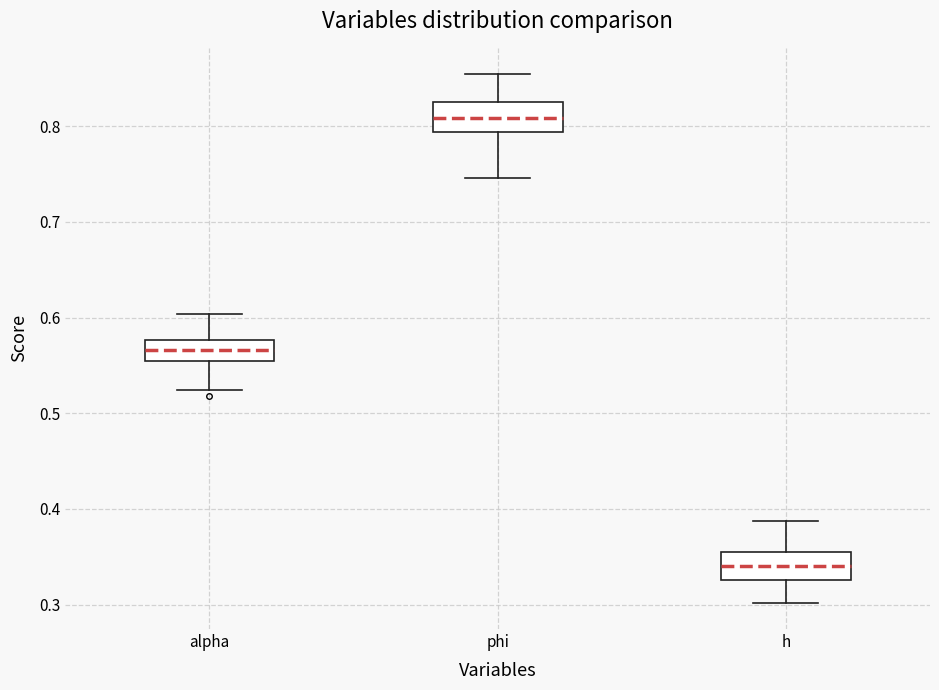

Reading left to right, transcribe this box plot: for each box, give where its median line is, the range the box spans, and where its two whiskers end, as read against the y-axis. The values are not printed on the chart, so give them approximately, as read against the axis.

alpha: median 0.57, box 0.55 to 0.58, whiskers 0.52 to 0.60
phi: median 0.81, box 0.79 to 0.83, whiskers 0.75 to 0.85
h: median 0.34, box 0.33 to 0.36, whiskers 0.30 to 0.39